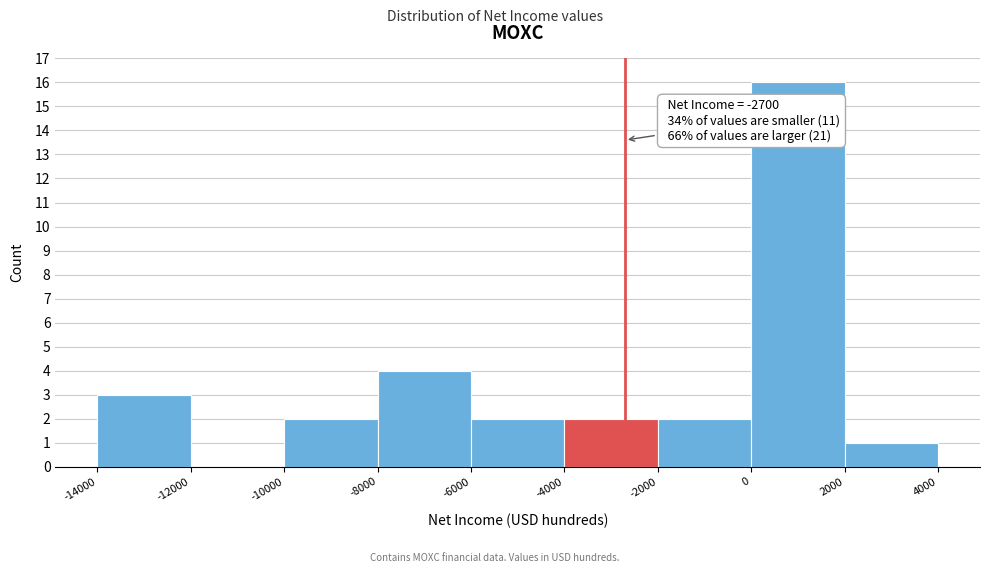

Which range on the x-axis has the tallest bar?

0 to 2000